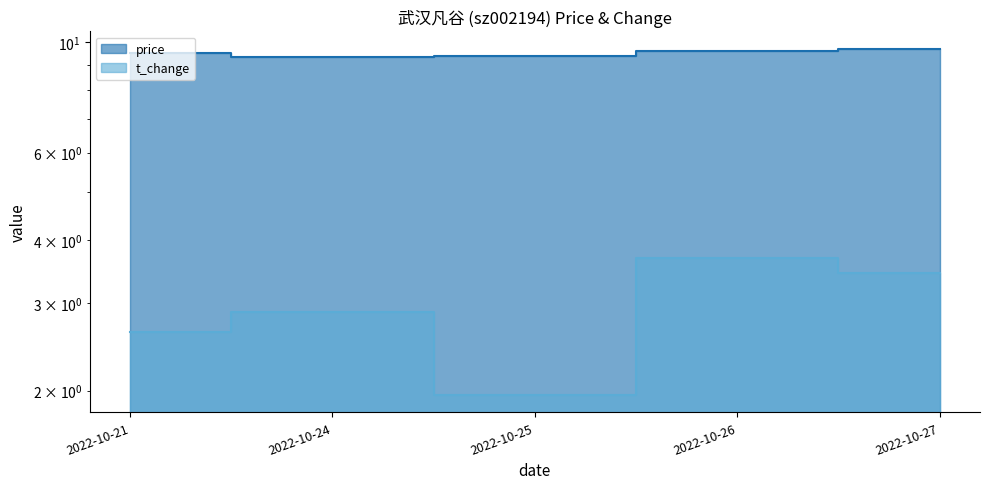

Which label corresponds to the smallest value in the chart?

2022-10-25